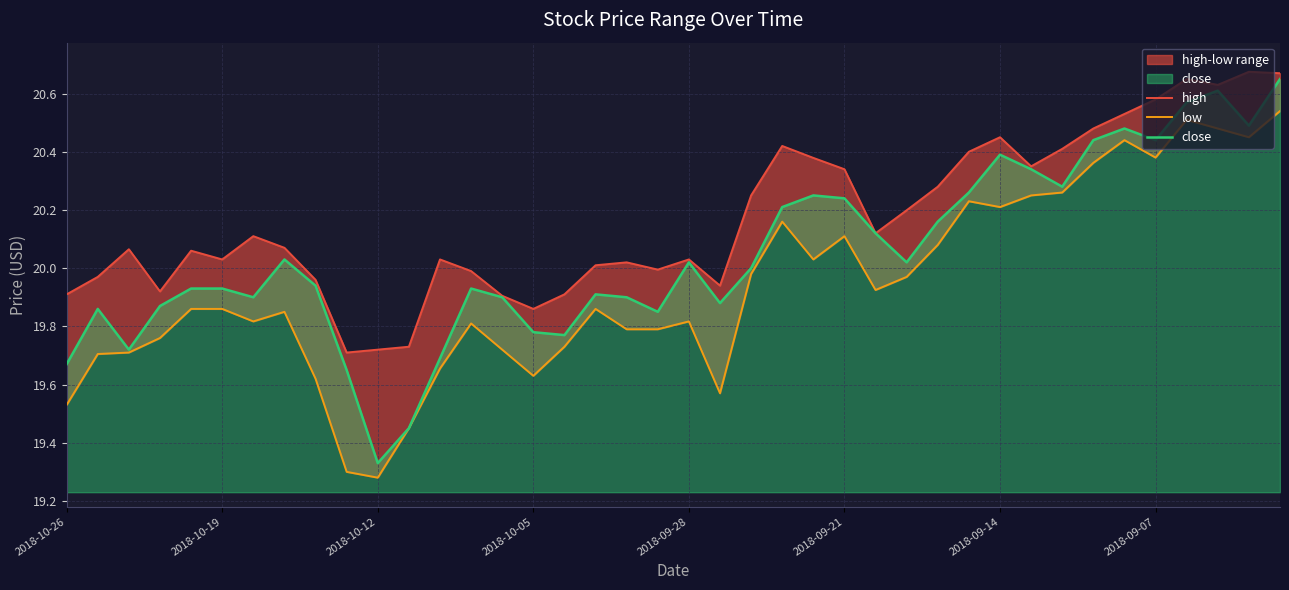

The high series shows 5.2 at 11. True or false?

False